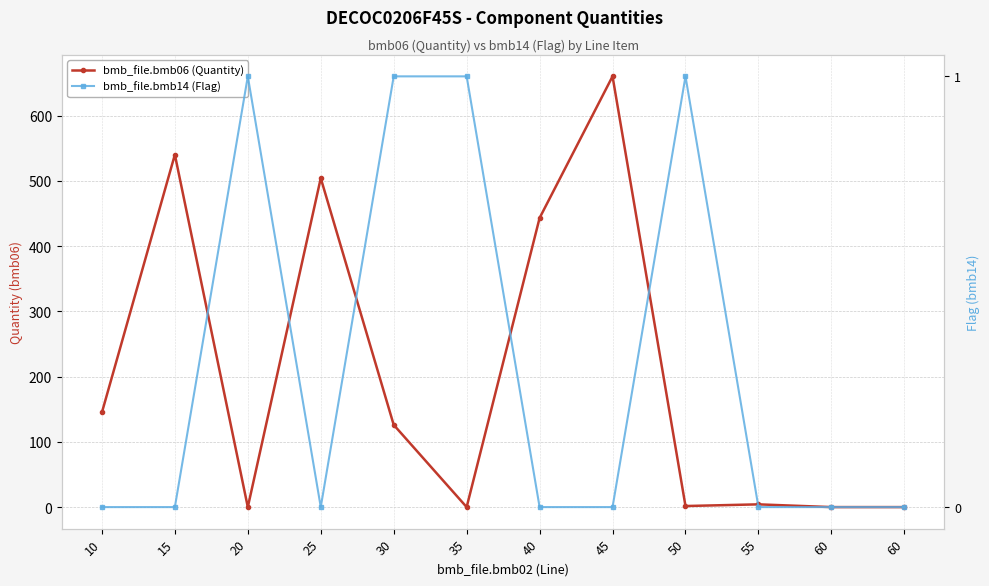

Is it true that bmb_file.bmb06 (Quantity) equals 443.0 at 40?

True